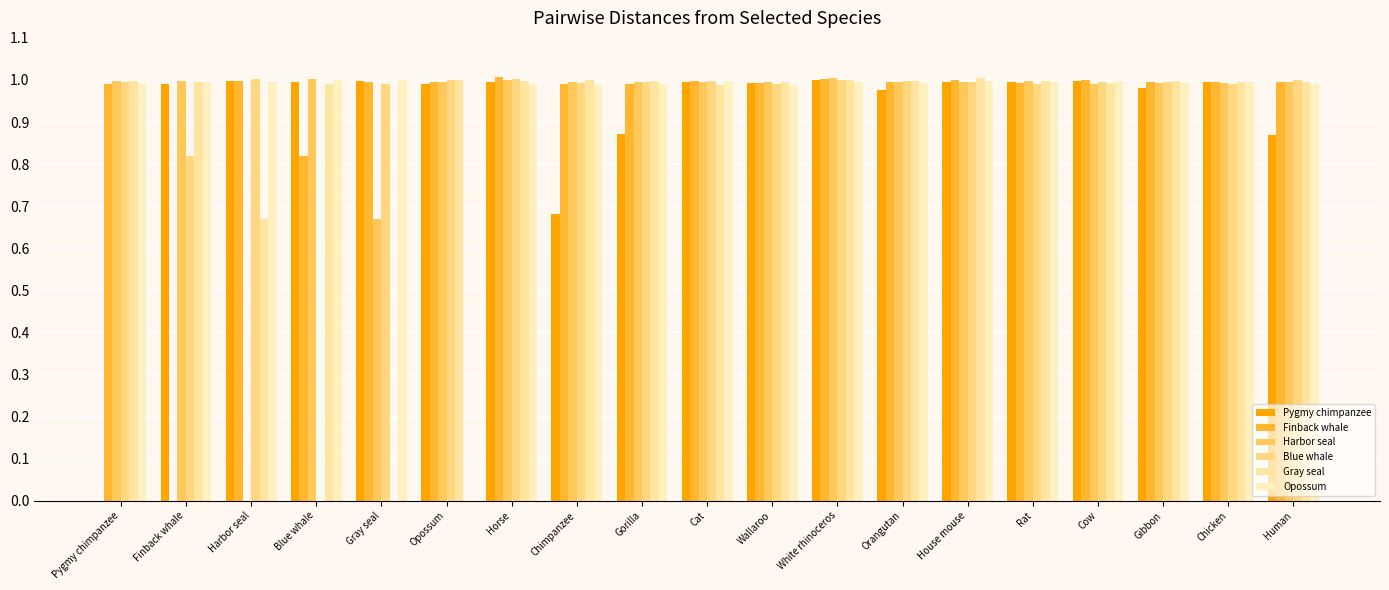

Is it true that Pygmy chimpanzee equals 1.6 at Orangutan?

False